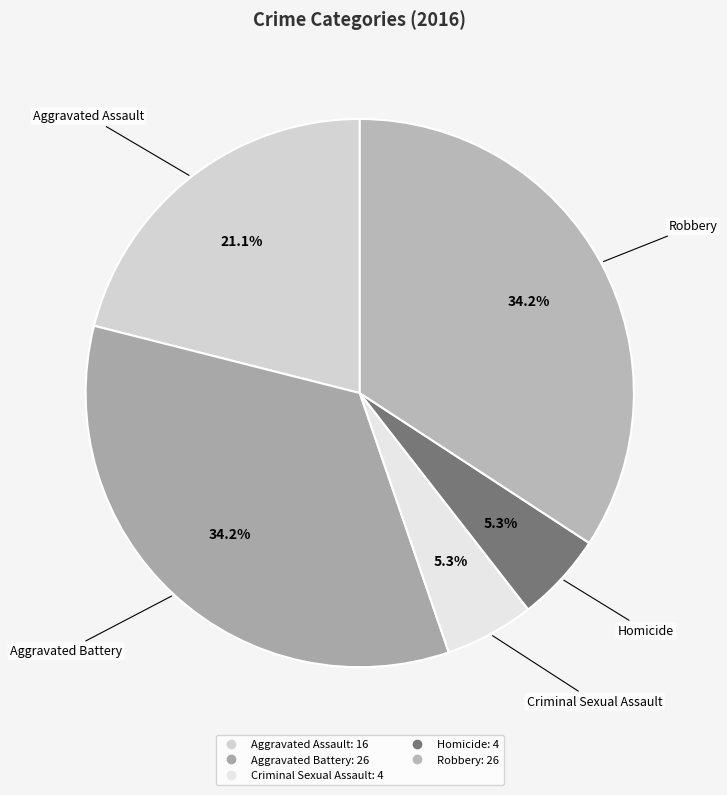

What percentage is the Aggravated Battery slice, to the nearest percent?

34%